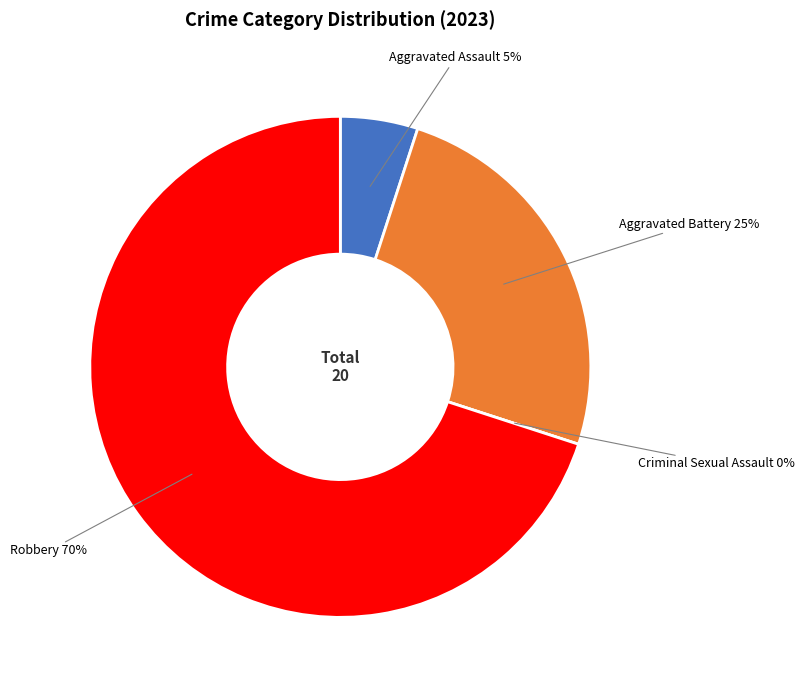

What is the change in value from Aggravated Assault to Criminal Sexual Assault?

-1